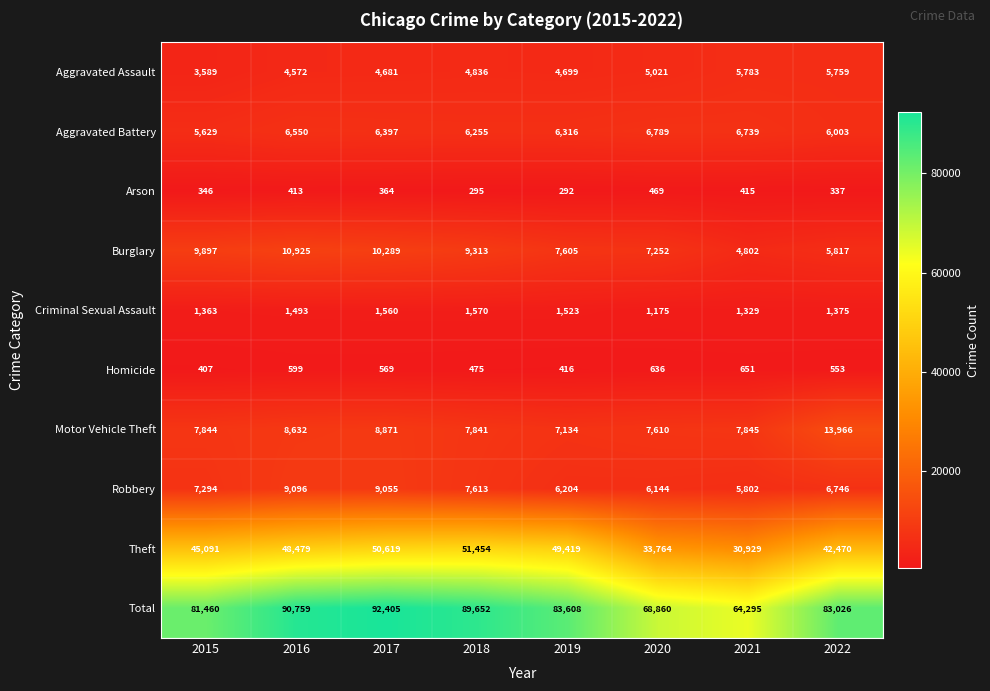

What is the difference between the second highest and minimum values in the Aggravated Battery series?

1110